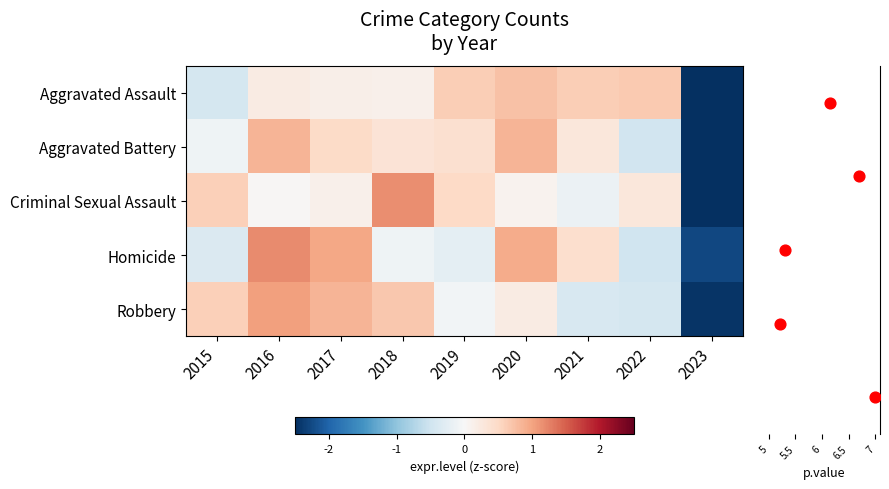

Which series changed the most between 2016 and 2019?

Homicide